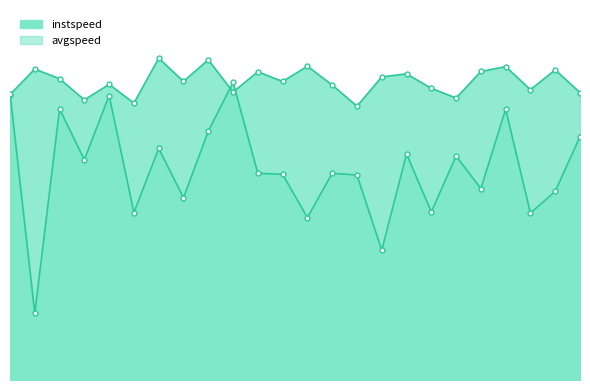

Which series has the largest total across all categories?

instspeed